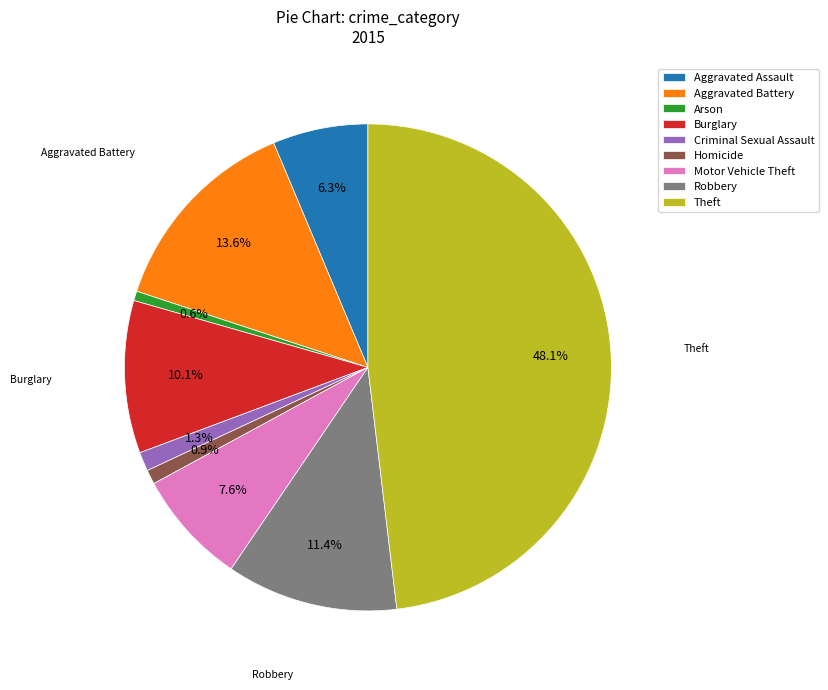

Does any single category account for the majority?

No